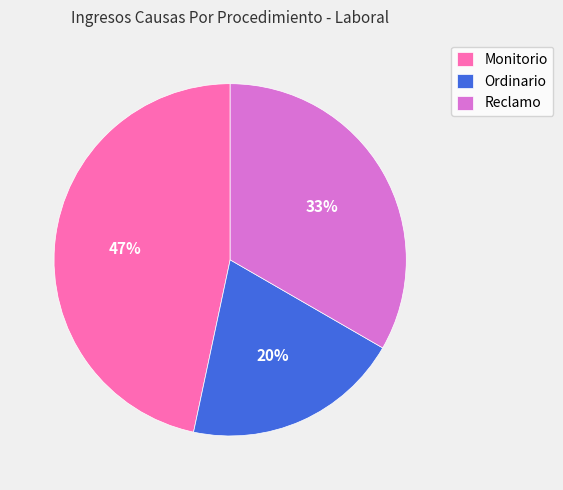

Is it true that Reclamo is 40% of the pie?

False